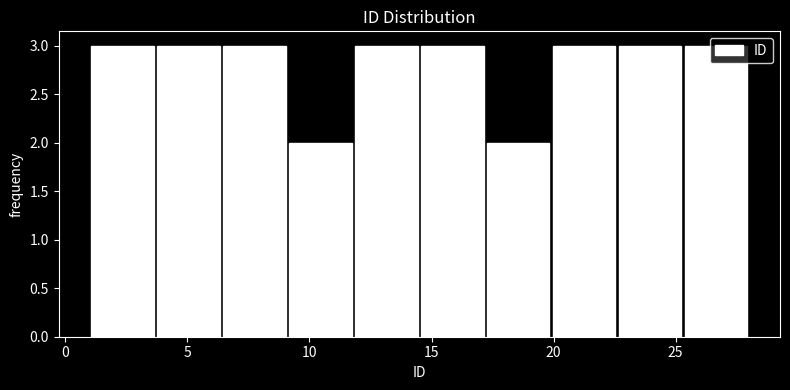

What is the height of the bar covering 17.2 to 19.9 on the x-axis? Neither the bar edges nor the heights are printed on the chart, so give them approximately, as read against the axes.

2